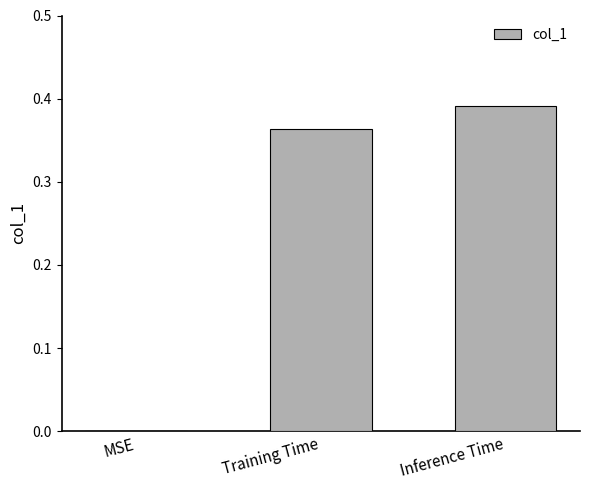

Which label corresponds to the largest value in the chart?

Inference Time